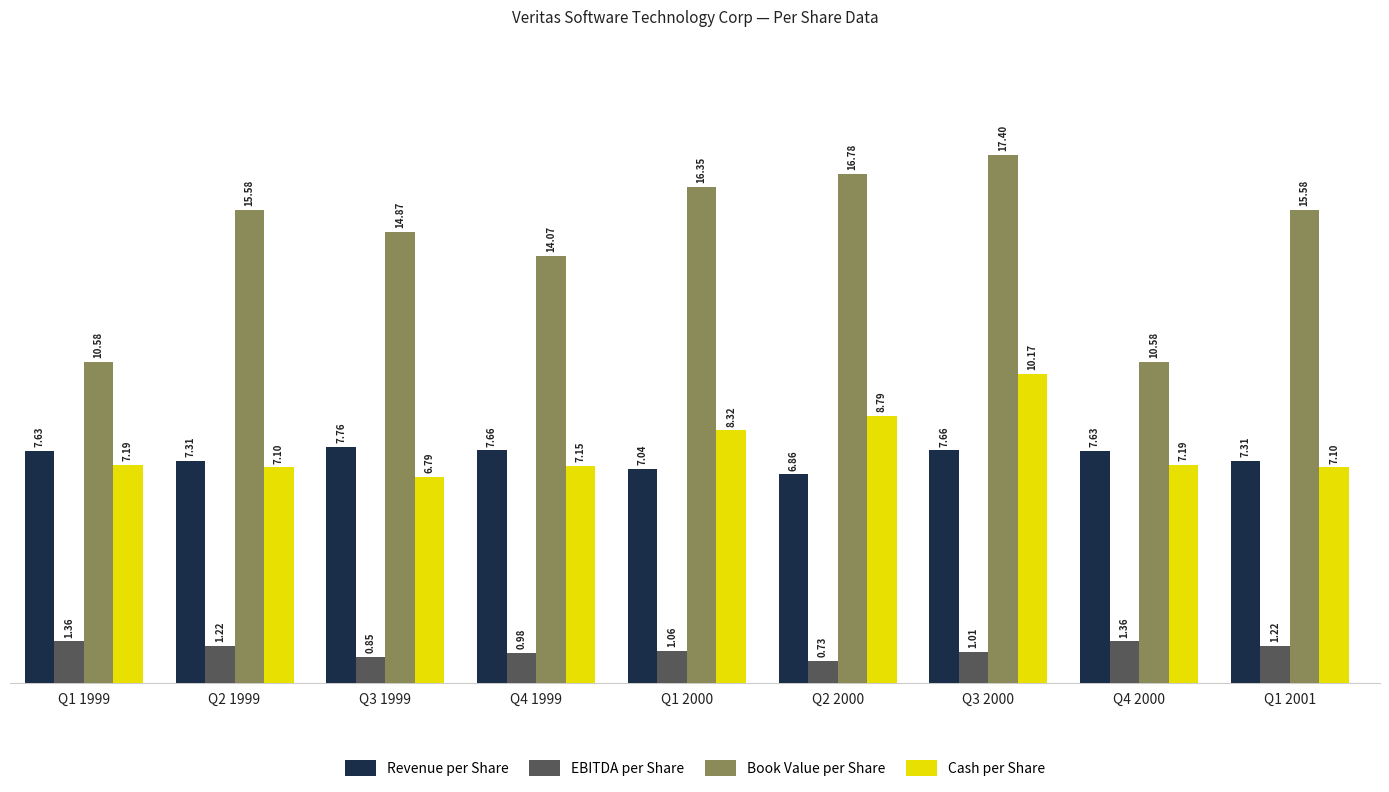

Which series changed the most between Q3 2000 and Q4 2000?

Book Value per Share